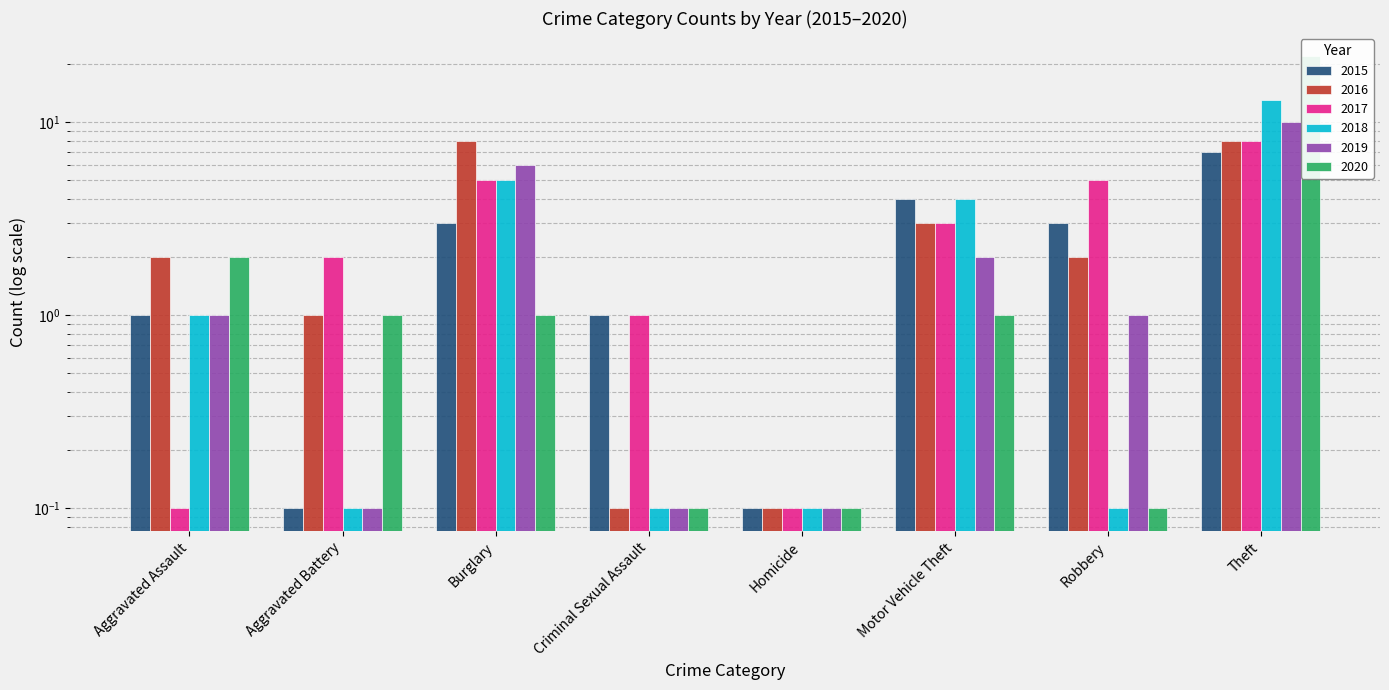

Where does the 2015 series first go above 3?

Motor Vehicle Theft